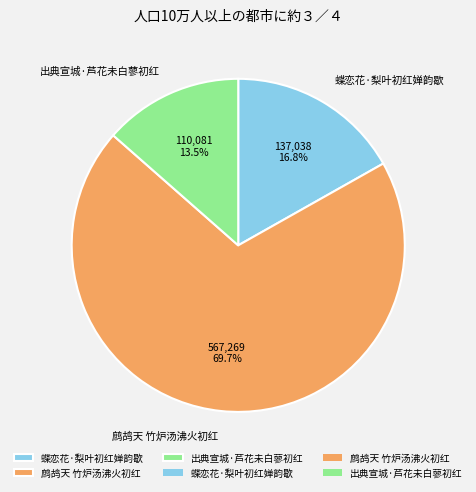

The 鹧鸪天 竹炉汤沸火初红 slice represents 64% of the pie. True or false?

False